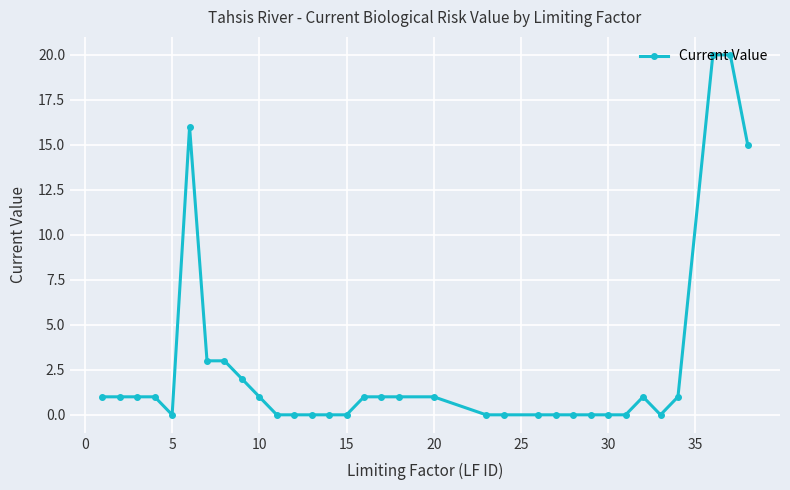

Is this an area chart (filled region under the line)?

No